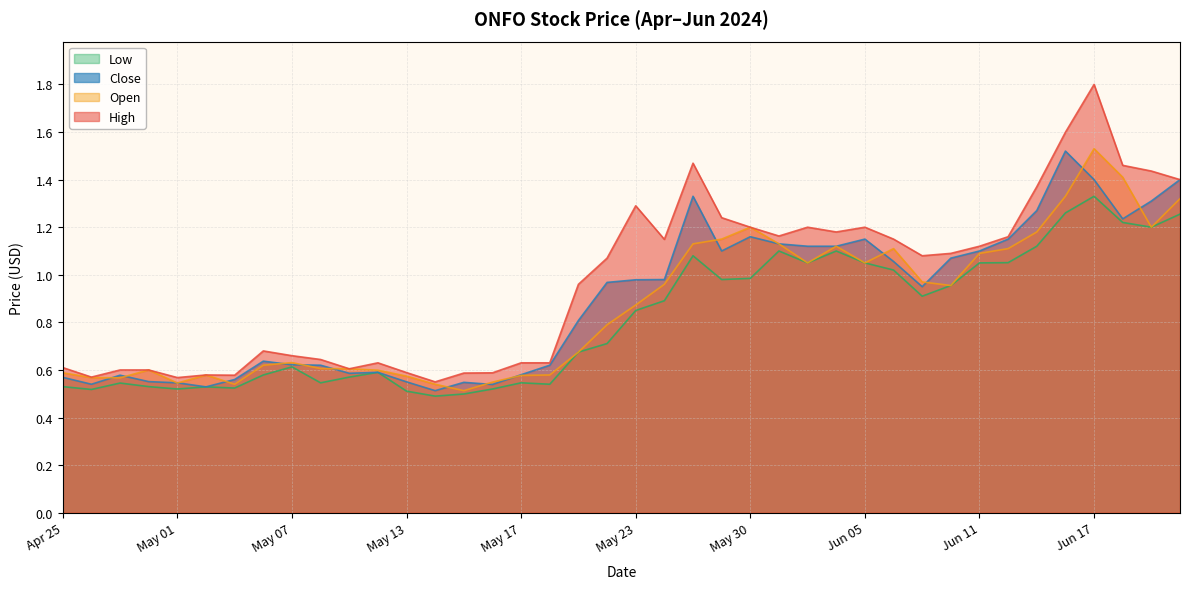

How many values in the High series are below 1?

19